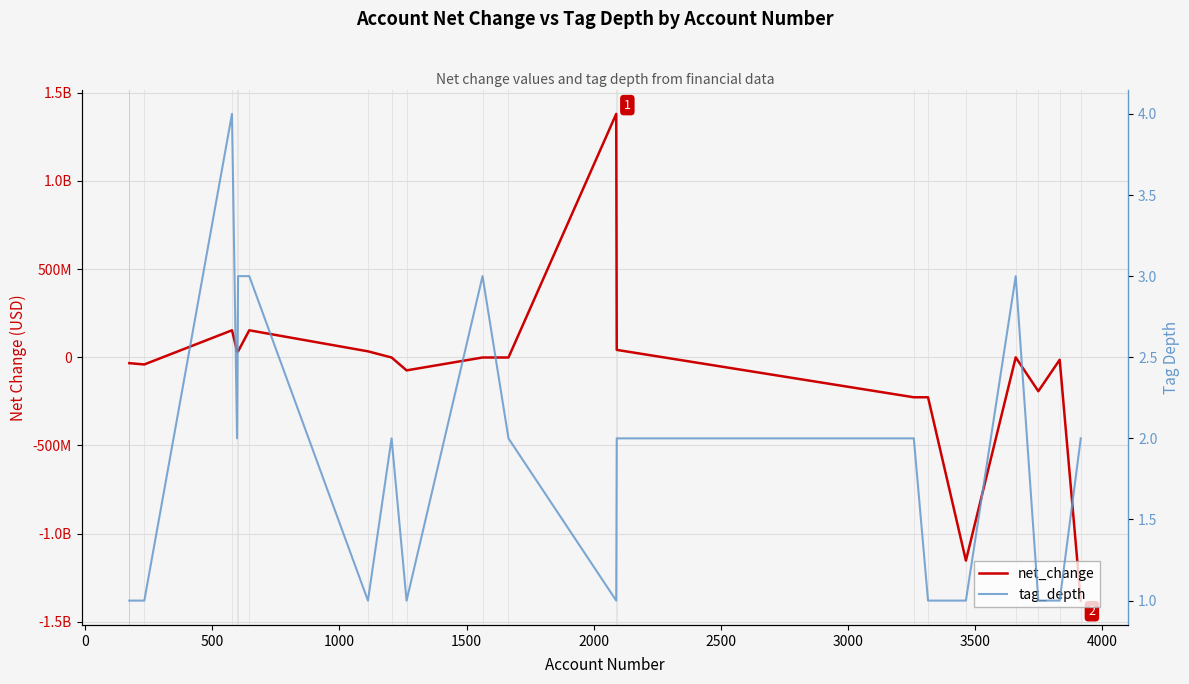

How many interior local valleys does the tag_depth series have?

4